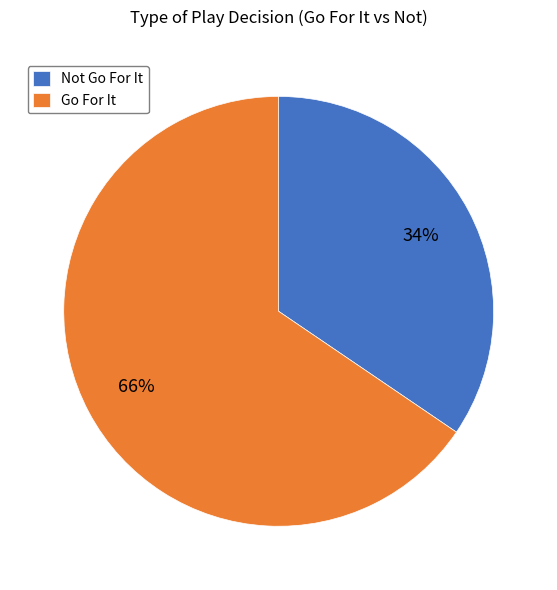

To the nearest percent, what is the combined percentage of Go For It and Not Go For It?

100%